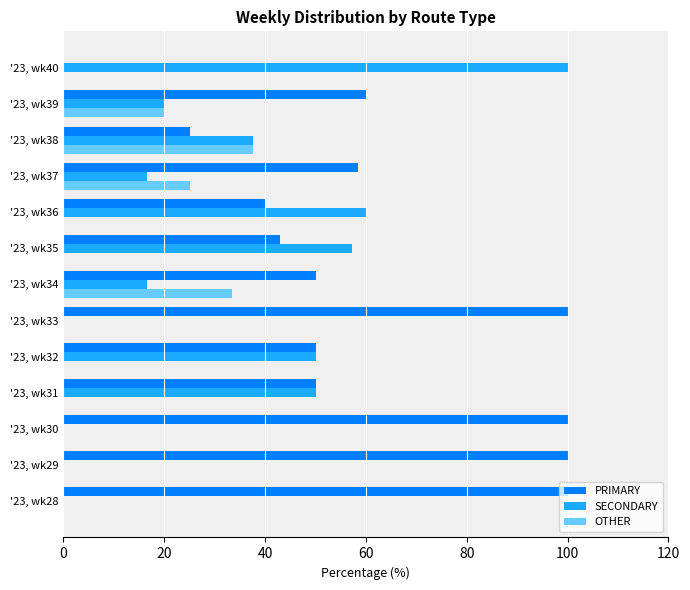

Is it true that PRIMARY equals 42.9 at '23, wk35?

True